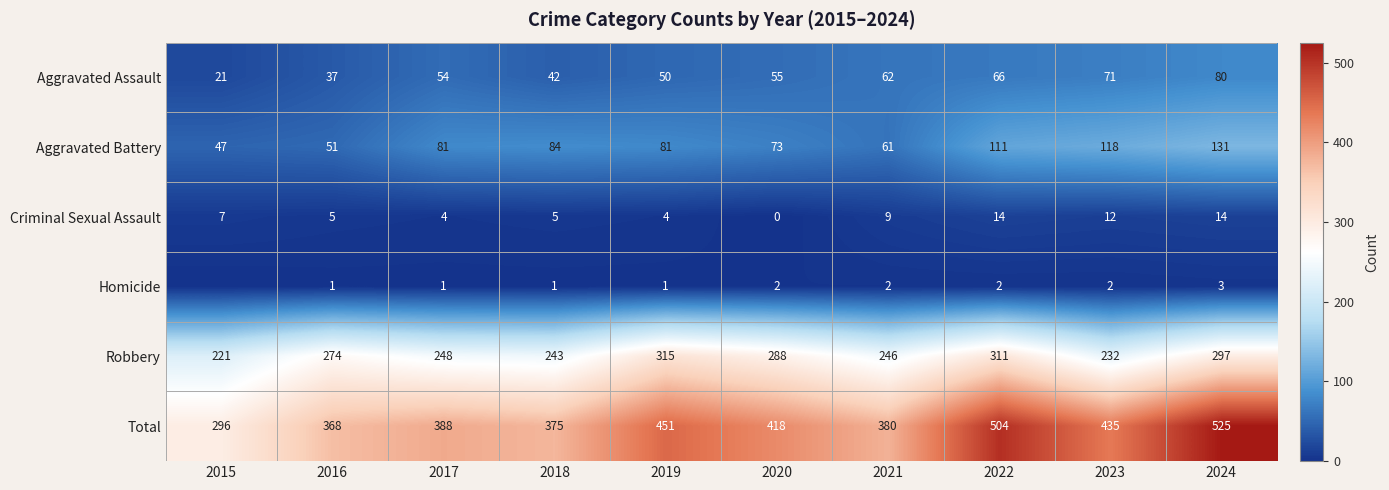

Rank the series at 2017 from highest to lowest value.

Total, Robbery, Aggravated Battery, Aggravated Assault, Criminal Sexual Assault, Homicide